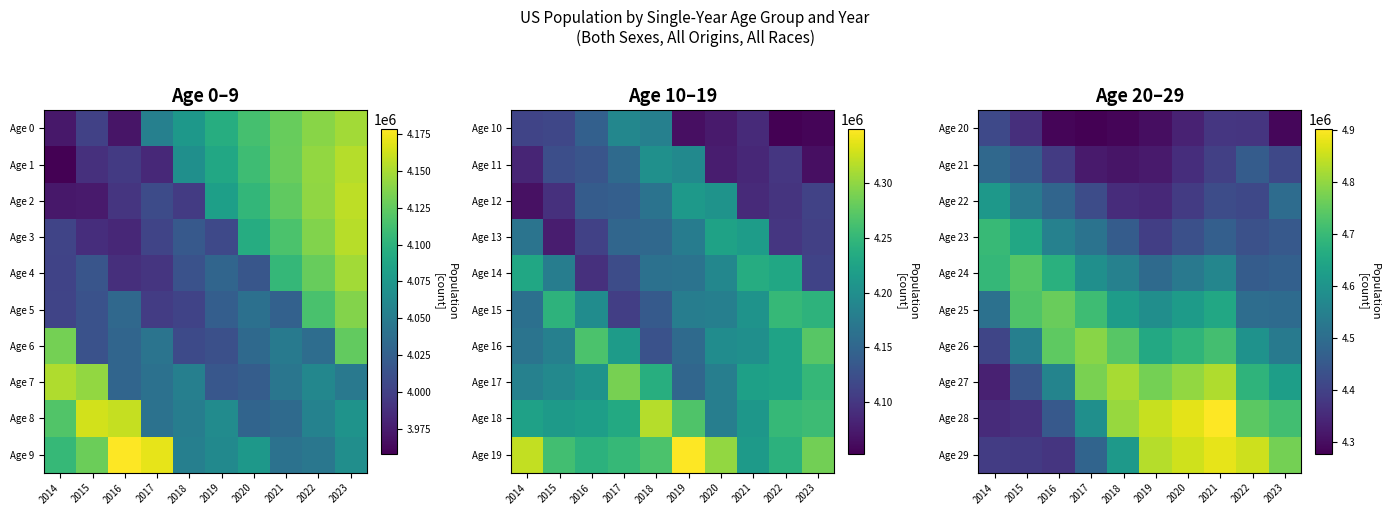

How many distinct data groups are displayed?

10